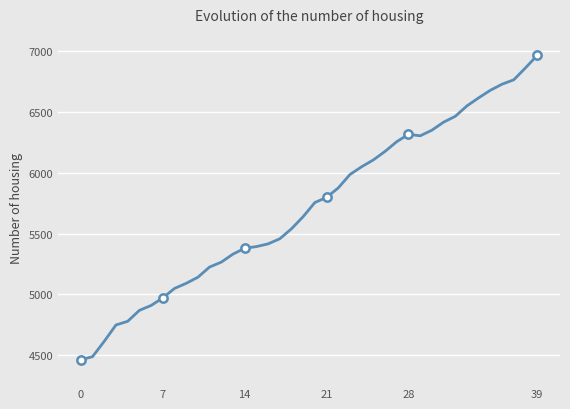

How many lines are shown in the chart?

1